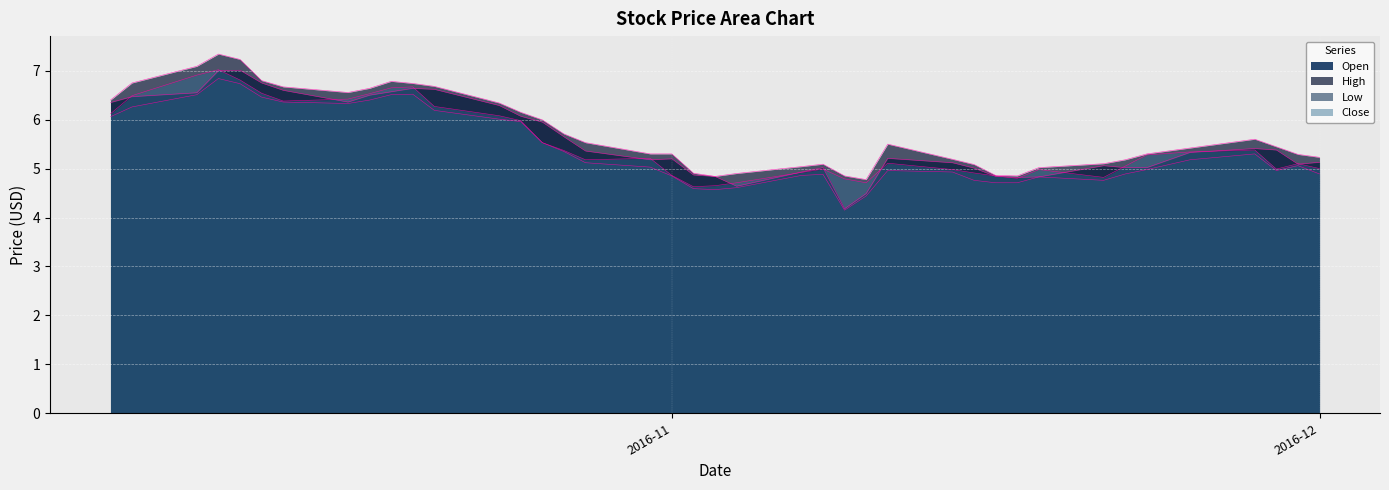

Between 2016-11-03 and 2016-11-18, which is larger?

2016-11-03